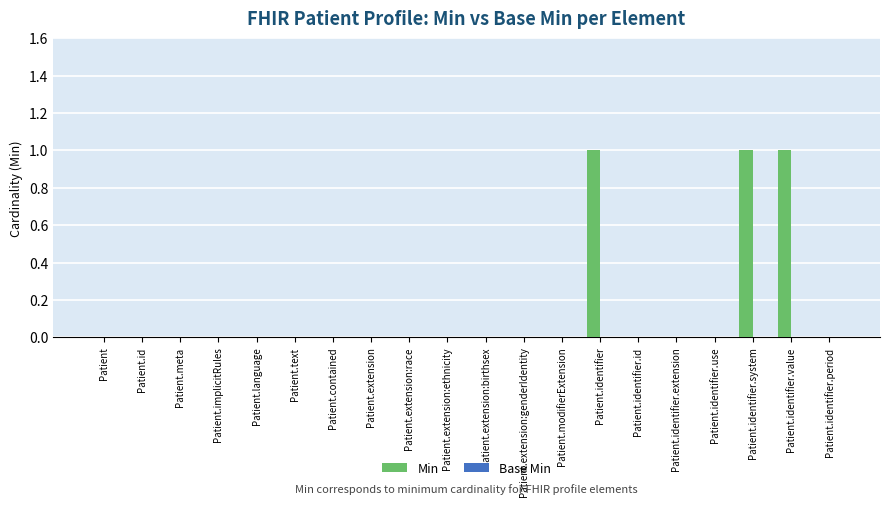

The value at Patient is -1. True or false?

False